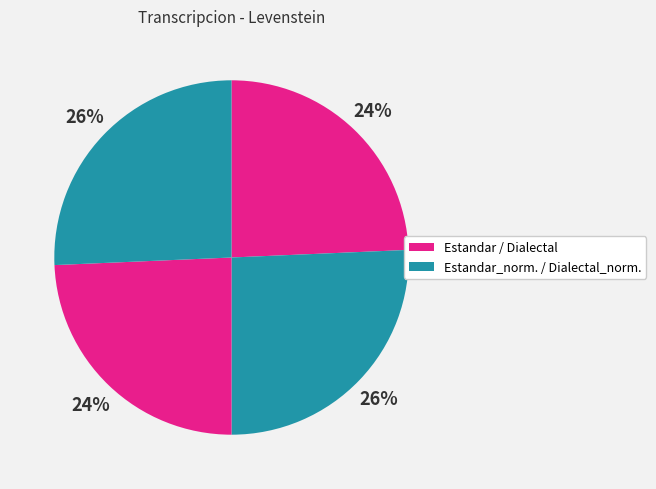

Count the number of slices in the pie.

4